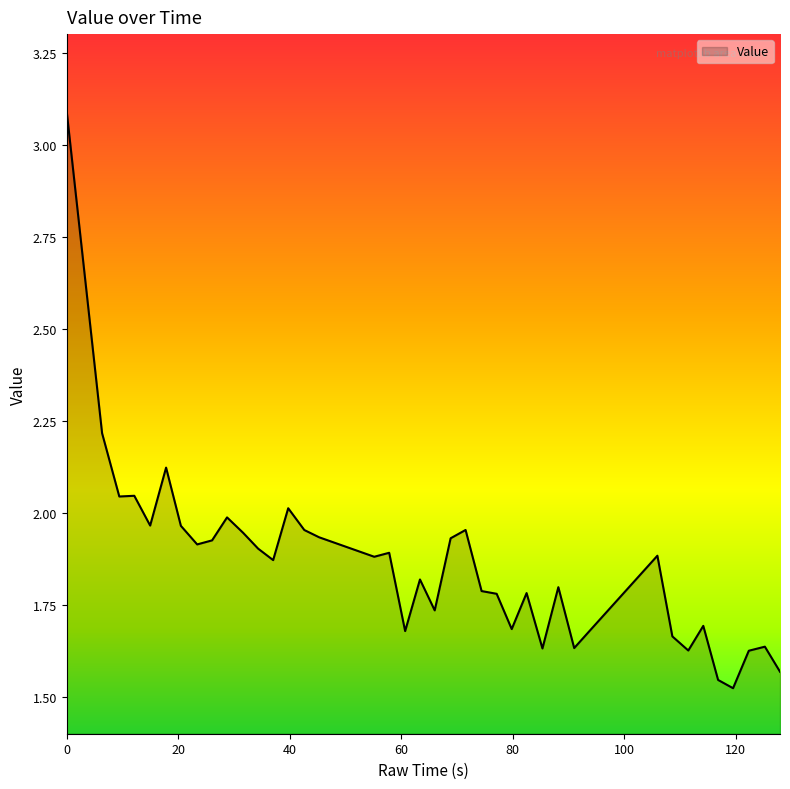

What is the greatest value displayed?

3.1